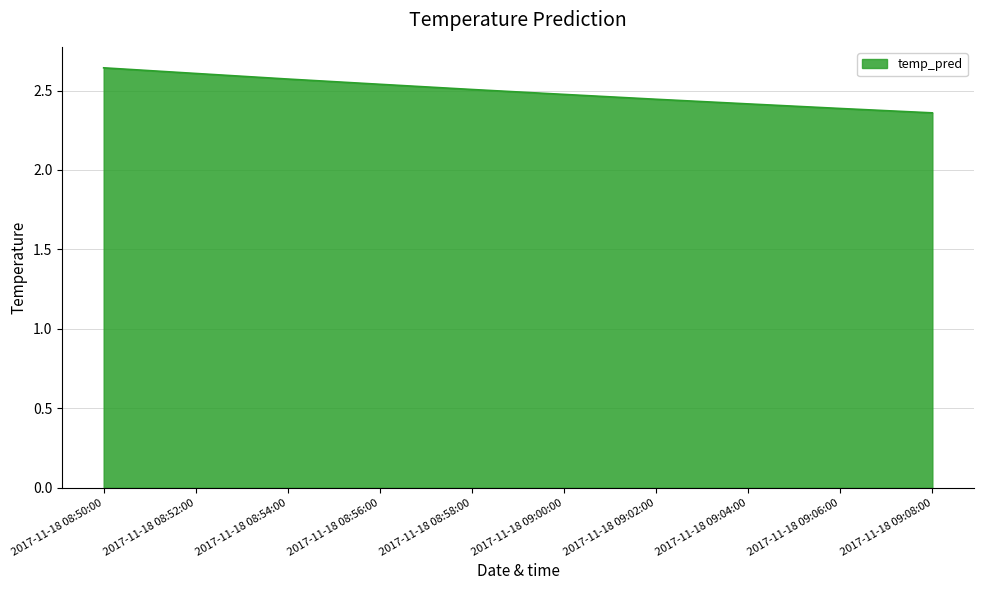

What is the ratio of the value at 2017-11-18 08:50:00 to the value at 2017-11-18 09:02:00?

1.1